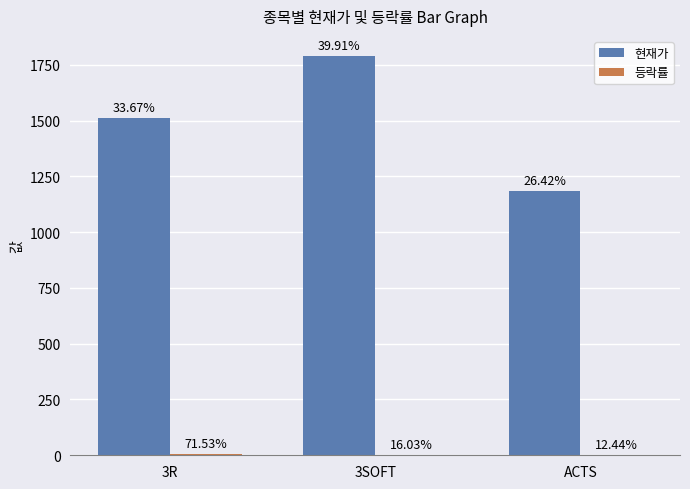

Which category has the lowest value across all series?

ACTS